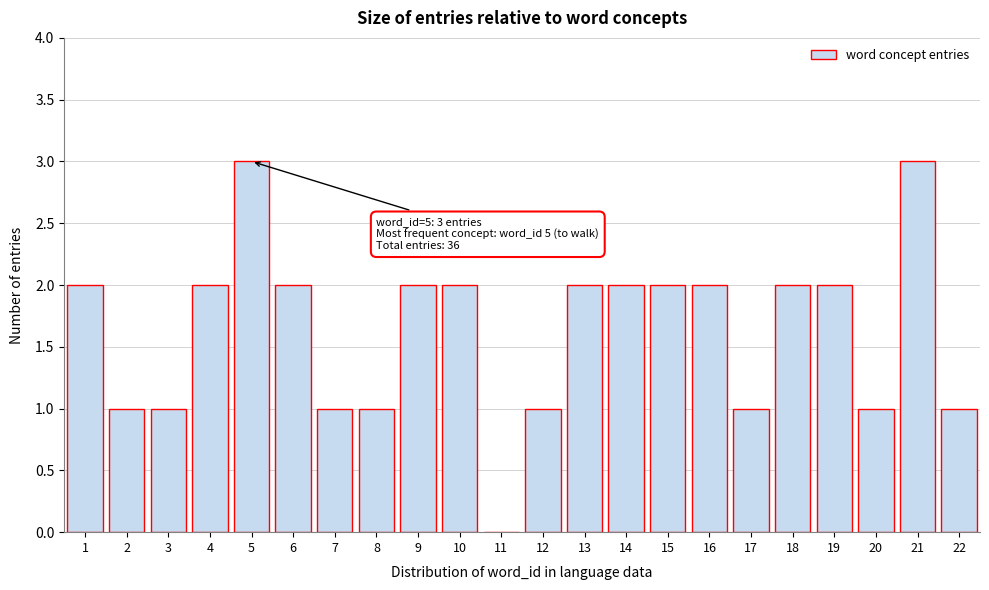

Reading right to left, extract all data points from this chart.

22=1	21=3	20=1	19=2	18=2	17=1	16=2	15=2	14=2	13=2	12=1	11=0	10=2	9=2	8=1	7=1	6=2	5=3	4=2	3=1	2=1	1=2